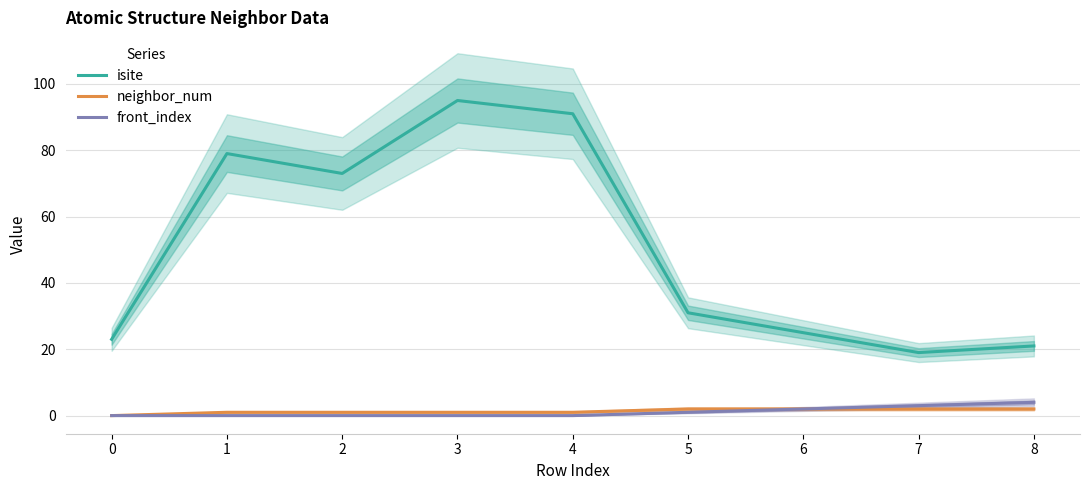

Which has a higher value, 1 or 7?

1